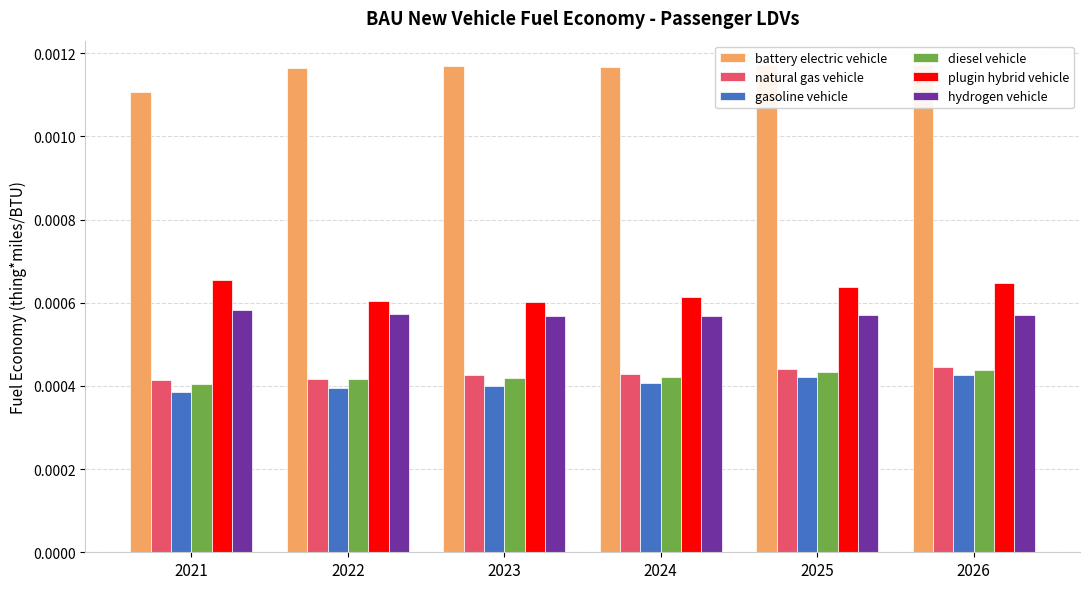

Count the number of data series in this chart.

6